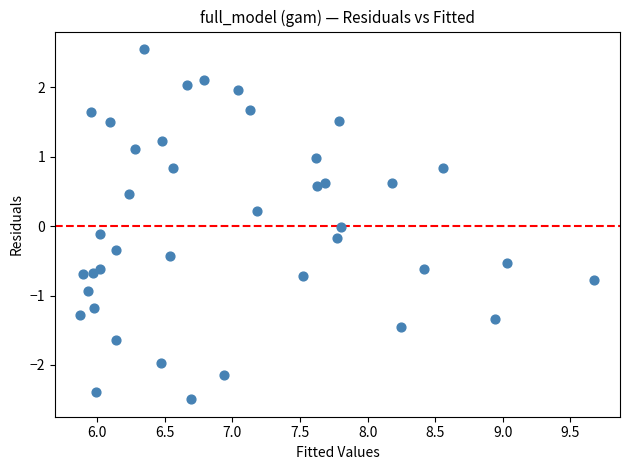

What is the range of X values (max minus min)?

3.8